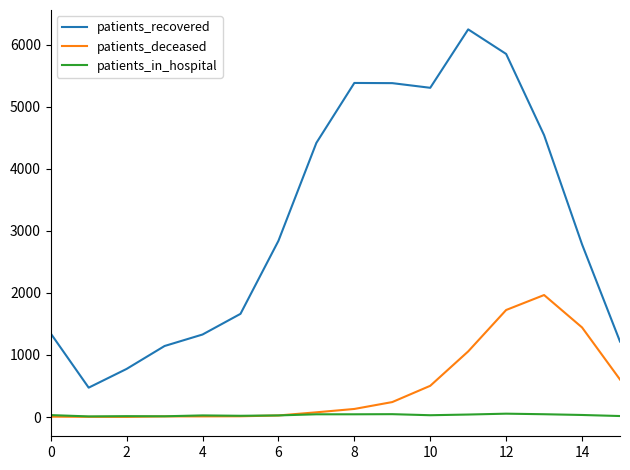

How many intersections are there between patients_in_hospital and patients_deceased?

1